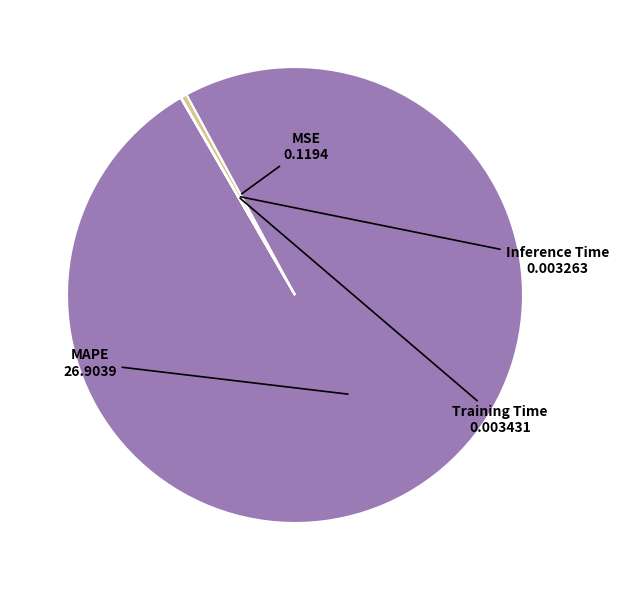

What is the largest slice in the pie chart?

MAPE